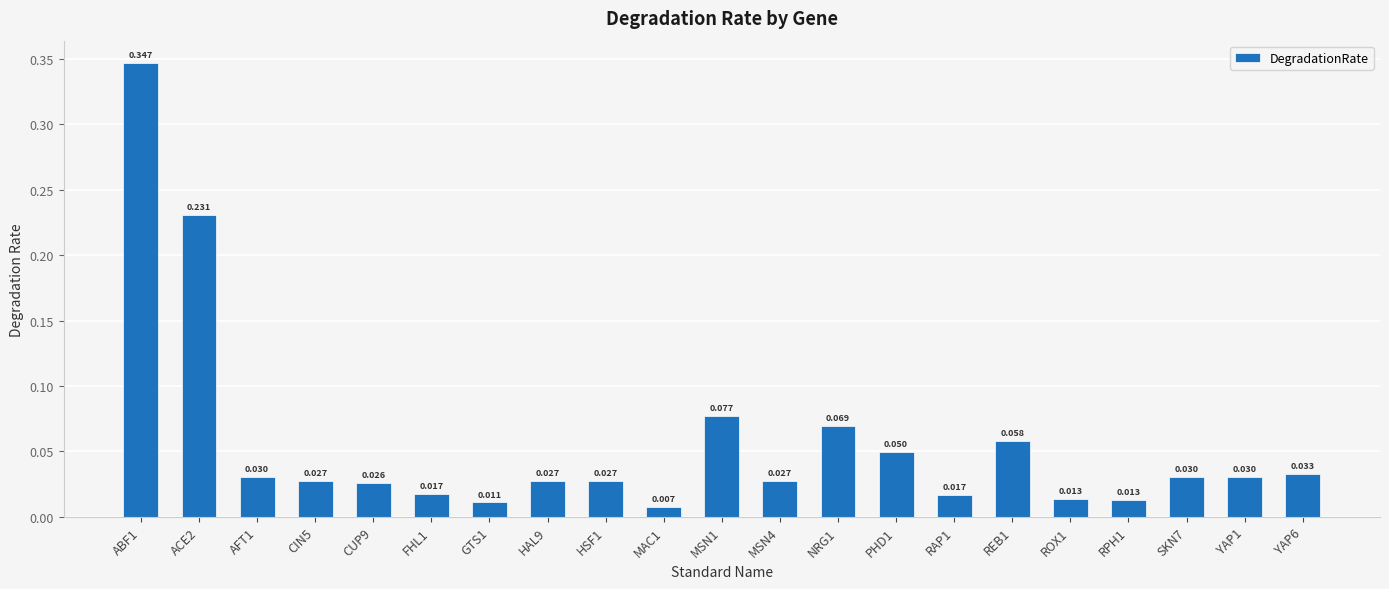

True or false: the data shows 0.0 at CUP9.

False